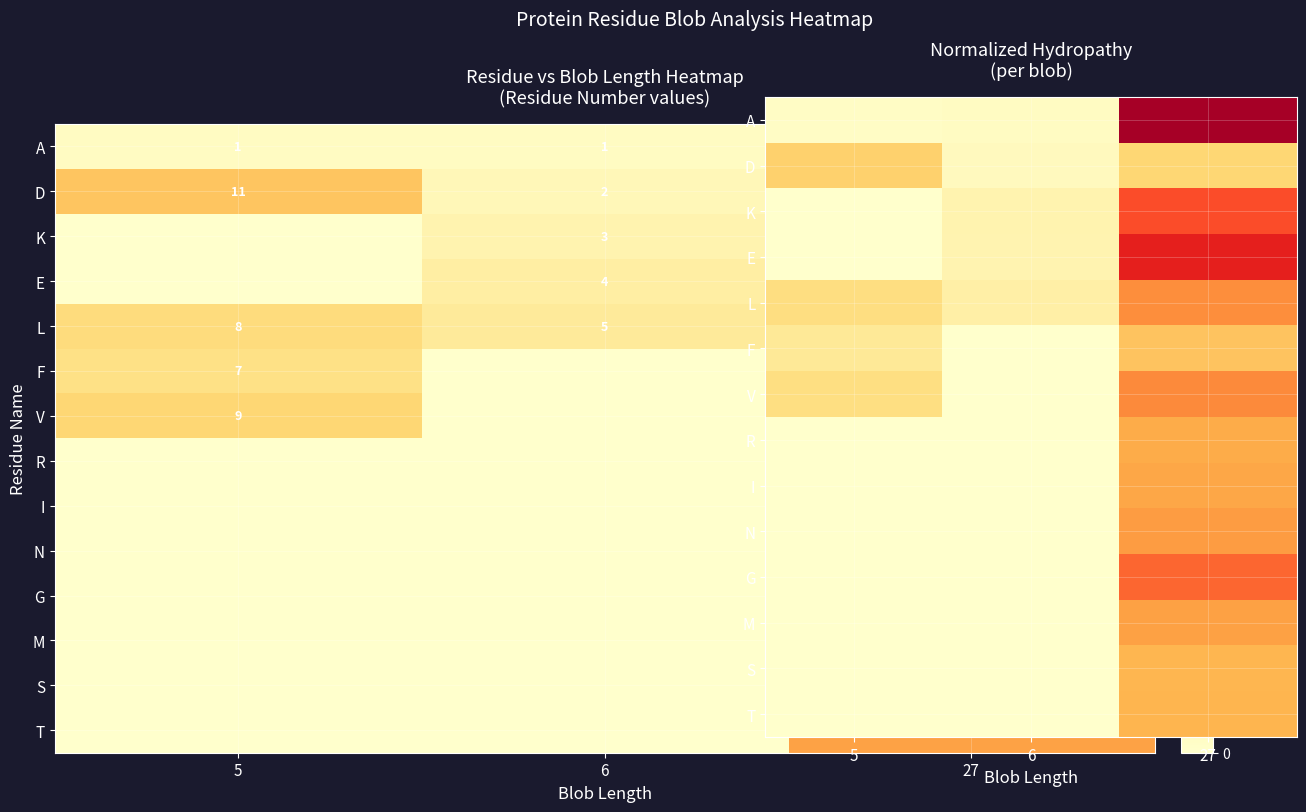

List the labels in order of G value, smallest first.

5, 6, 27